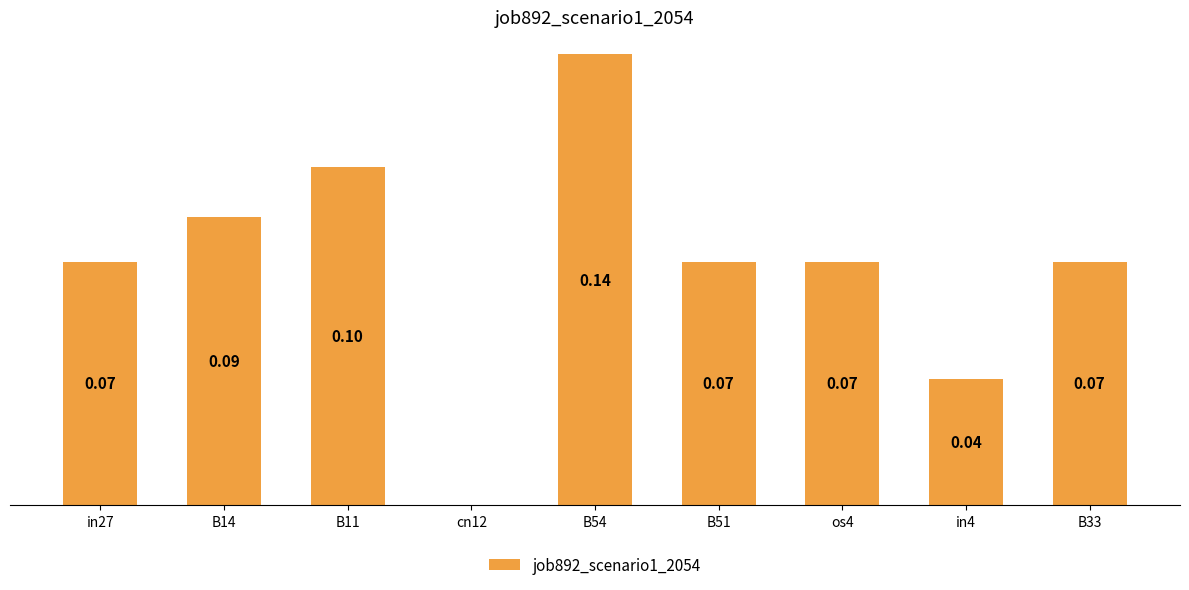

Between cn12 and B14, which is larger?

B14